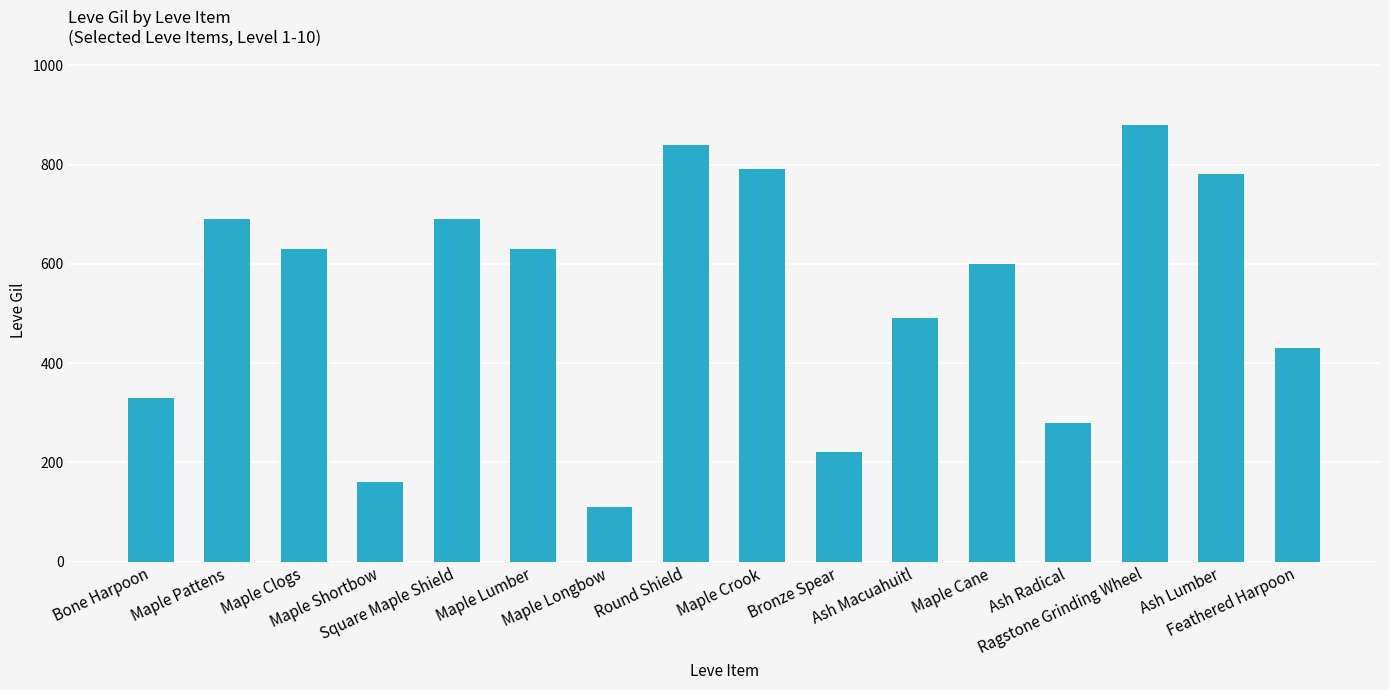

Reading left to right, list all the values displayed in this chart.

Bone Harpoon=330	Maple Pattens=690	Maple Clogs=630	Maple Shortbow=160	Square Maple Shield=690	Maple Lumber=630	Maple Longbow=110	Round Shield=840	Maple Crook=790	Bronze Spear=220	Ash Macuahuitl=490	Maple Cane=600	Ash Radical=280	Ragstone Grinding Wheel=880	Ash Lumber=780	Feathered Harpoon=430